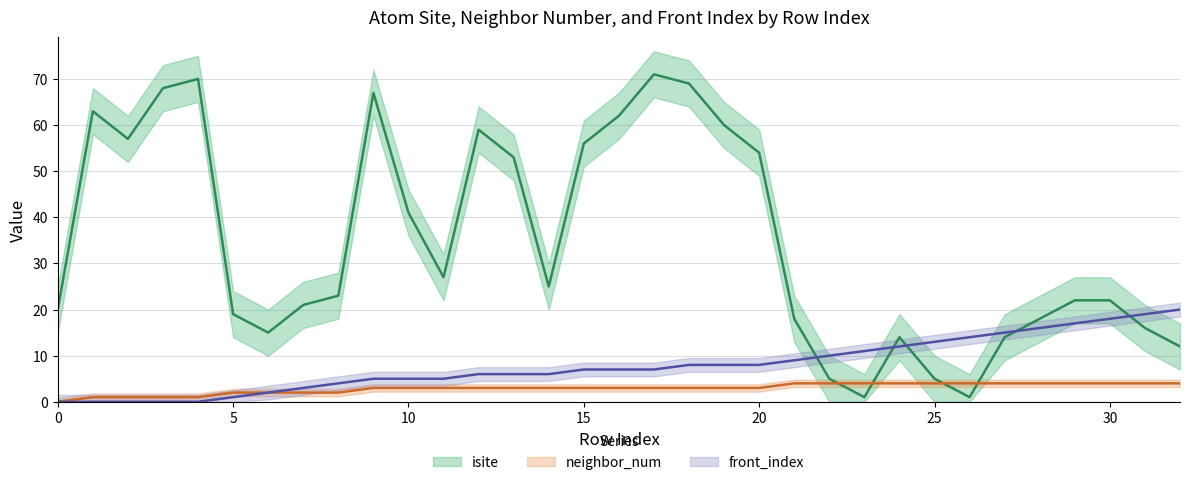

Where is neighbor_num nearest to the value 2?

5